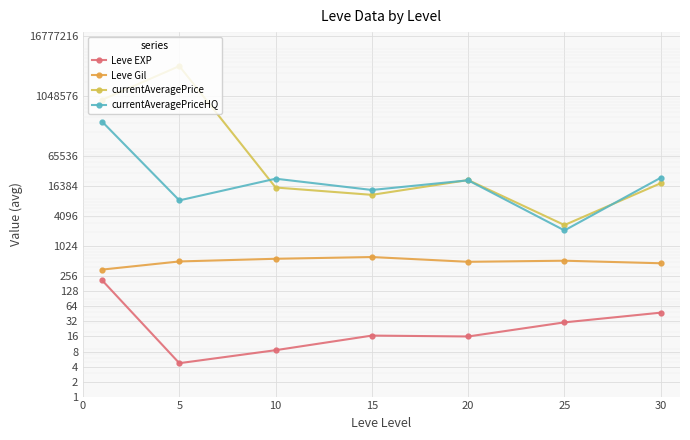

Between 5 and 30, which series saw the biggest shift?

currentAveragePrice